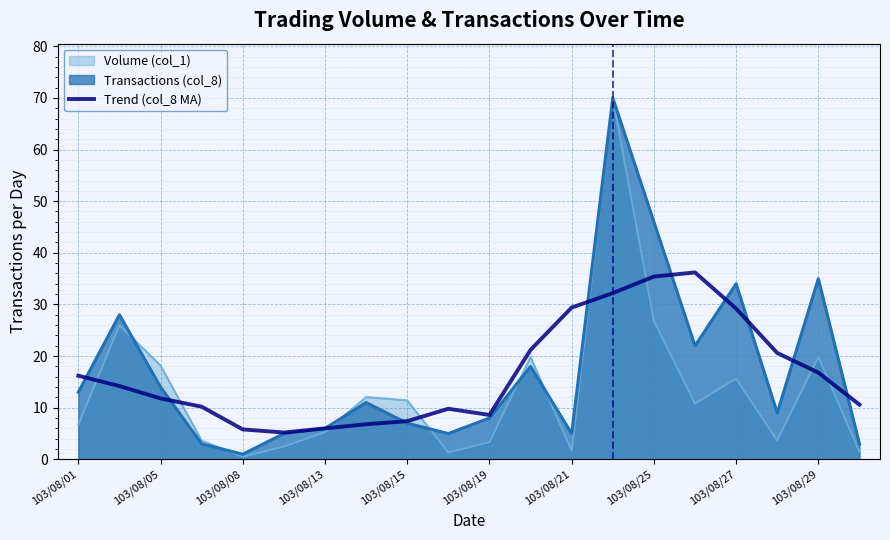

The value of Transactions (col_8) at 103/08/05 is 9.3. True or false?

False